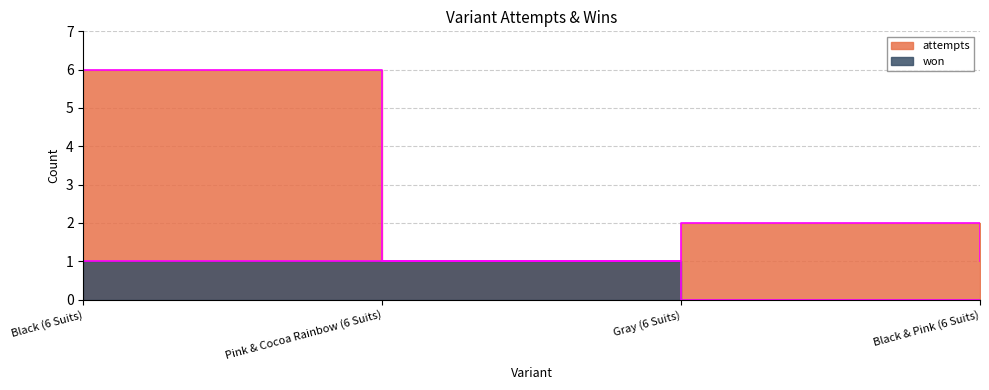

True or false: attempts has more than 1 interior local peaks.

False